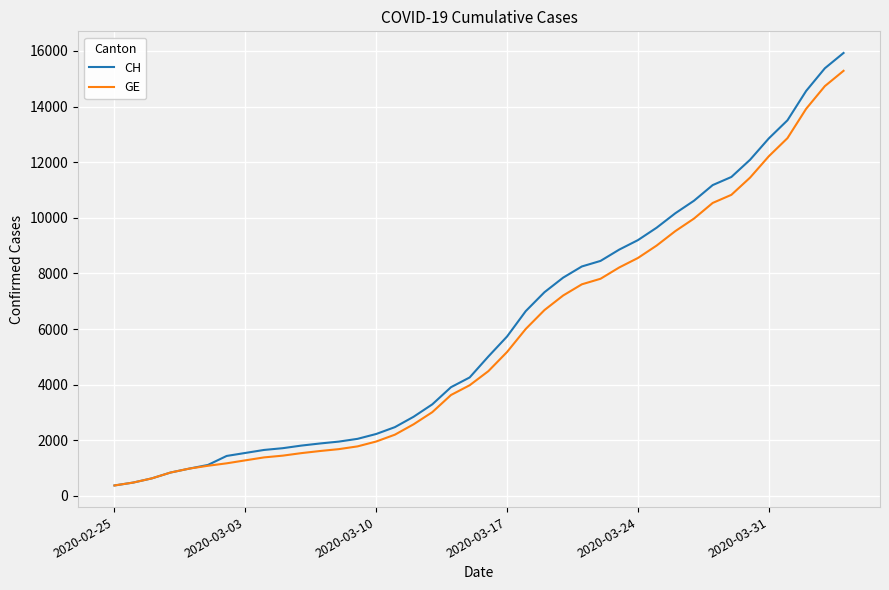

What is the maximum value shown in the chart?

15926